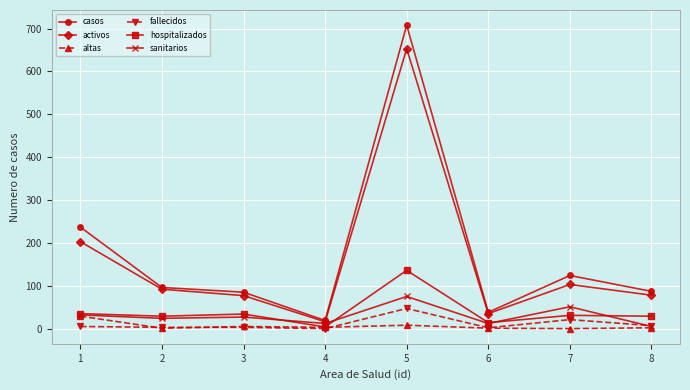

The value of activos at 5 is 653. True or false?

True